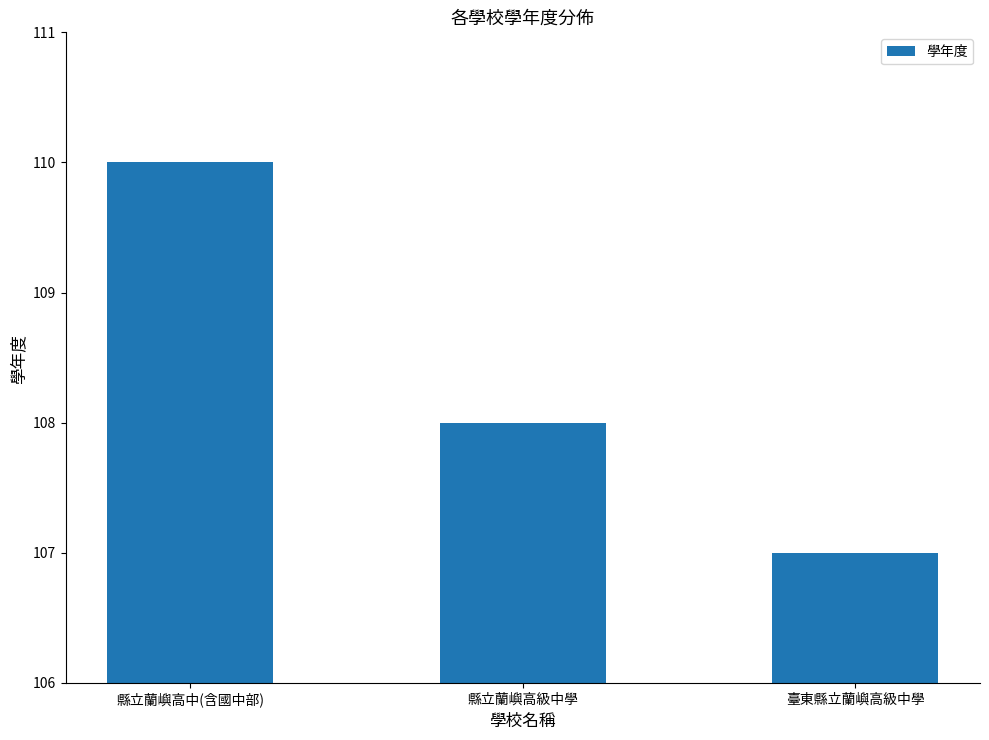

Between 臺東縣立蘭嶼高級中學 and 縣立蘭嶼高級中學, which is larger?

縣立蘭嶼高級中學